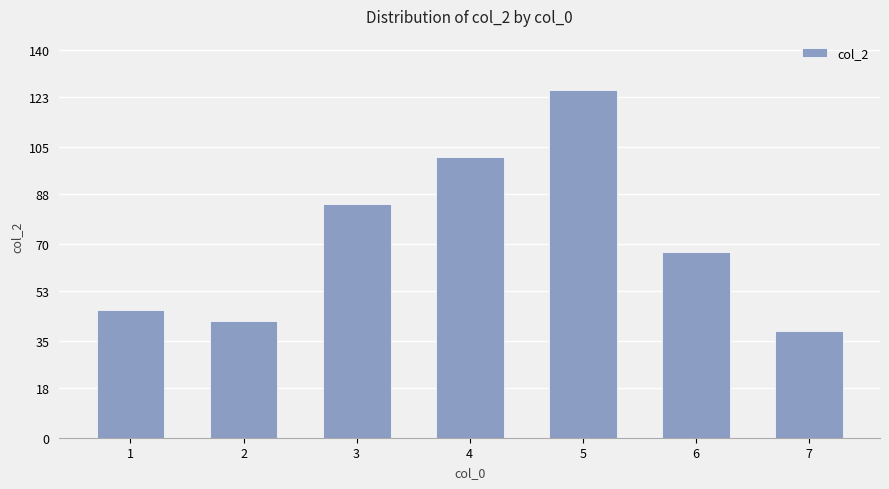

At which category does the chart reach its peak across all series?

5